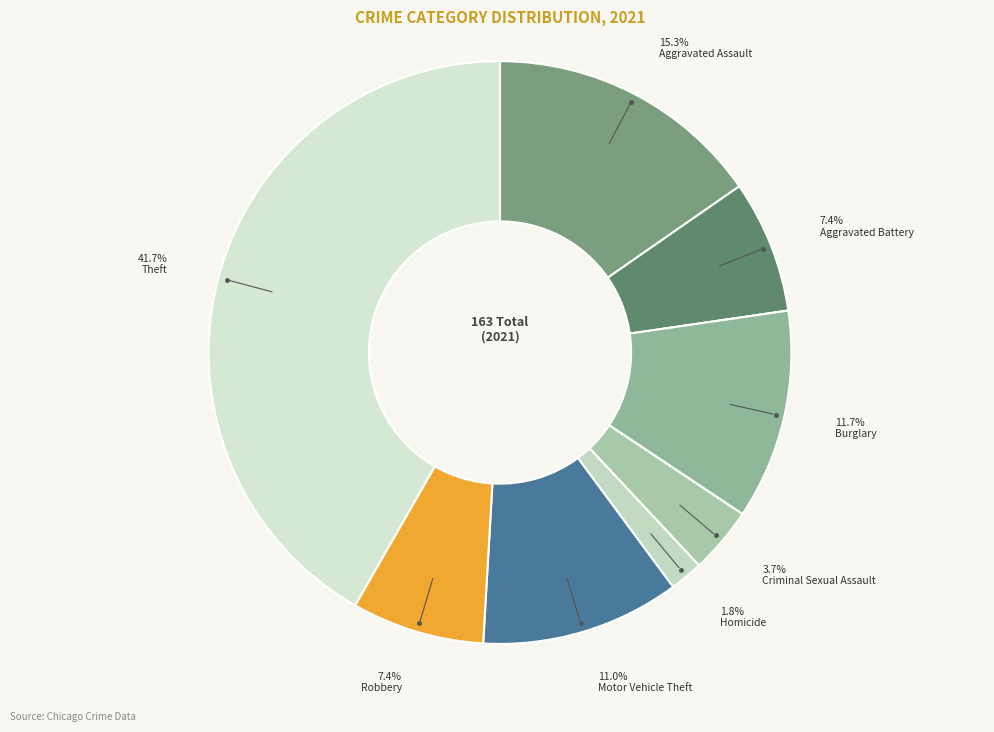

To the nearest percent, what is the difference between the largest and smallest slice percentages?

42%